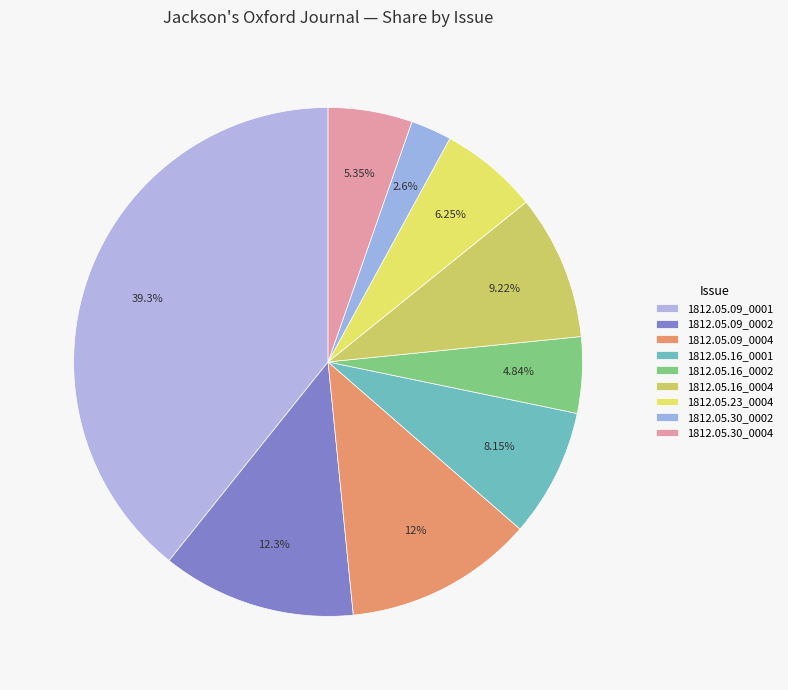

Is there a majority slice in this chart?

No